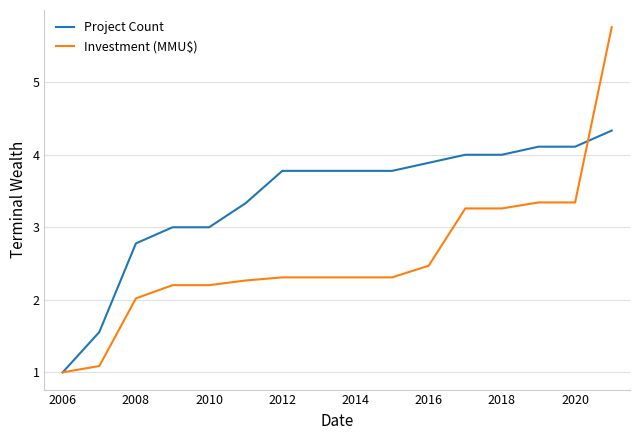

Which series has the largest total across all categories?

Project Count